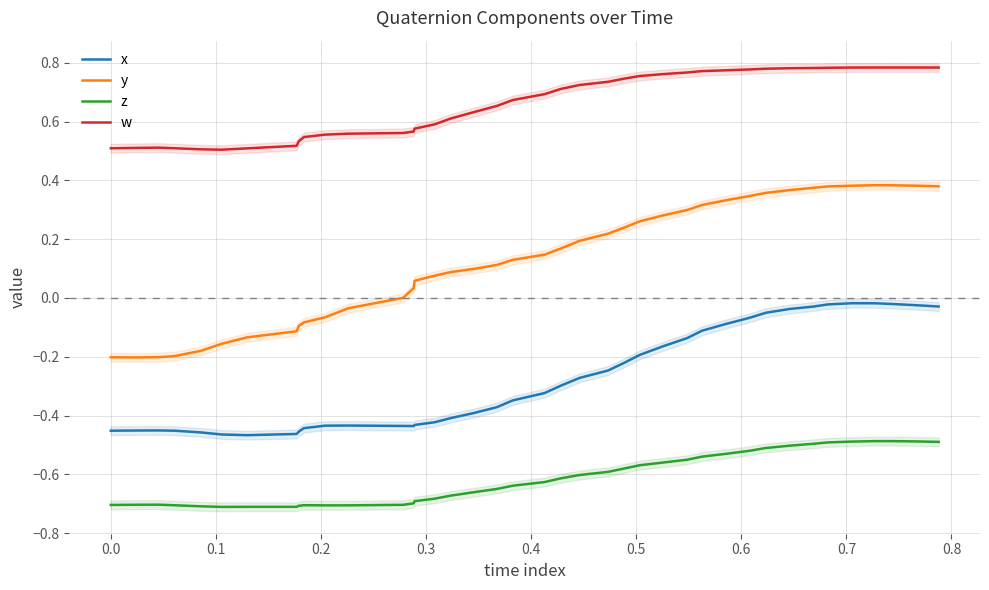

True or false: y and z intersect in this chart.

False